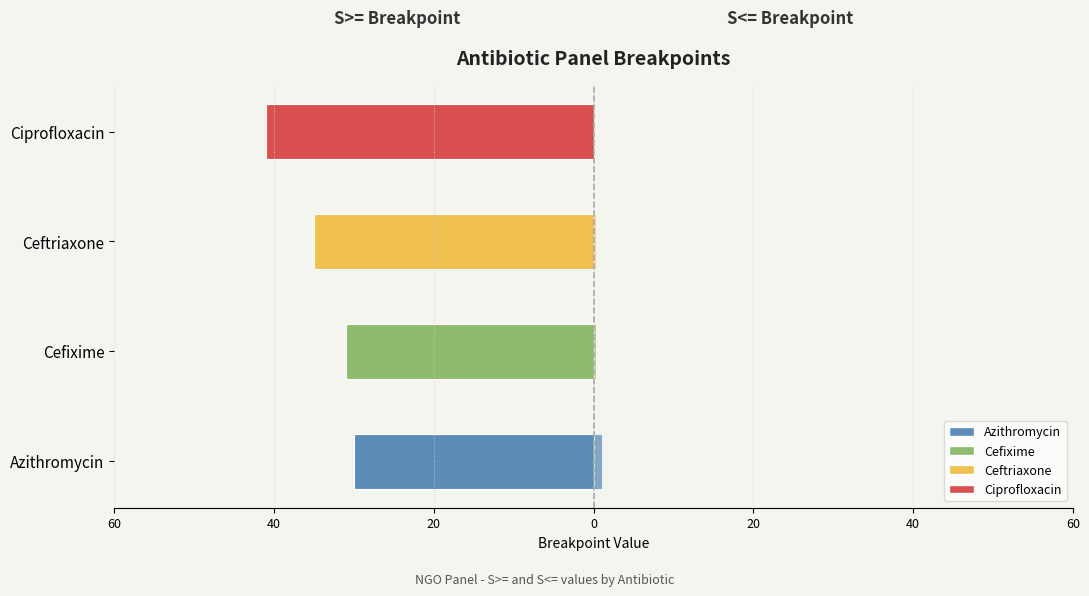

The value of S>= (left) at Ceftriaxone is -19.1. True or false?

False